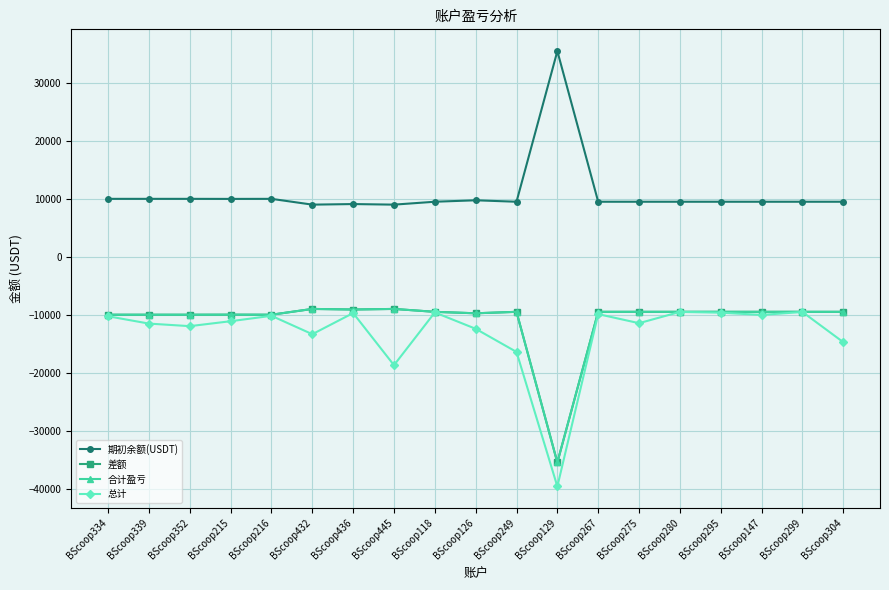

What is the total value across all series at BScoop339?

-21530.8